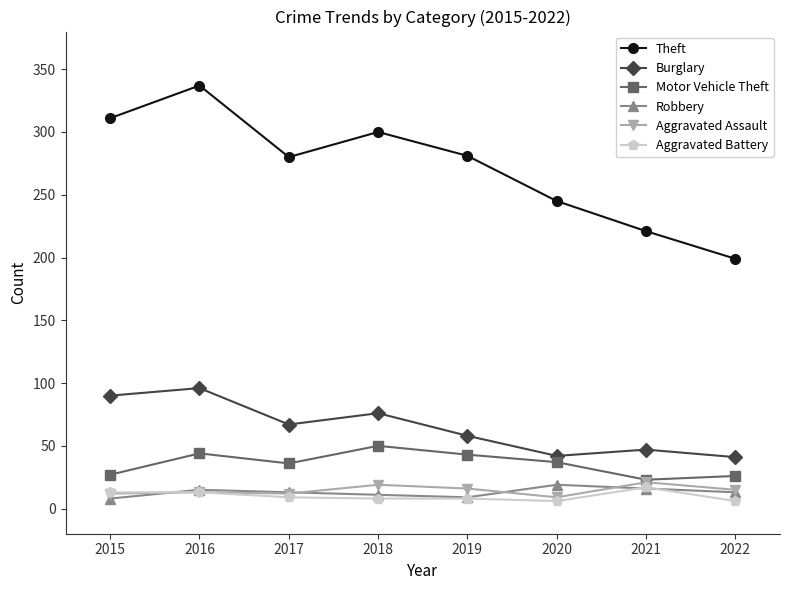

What is the value of the Aggravated Battery point at the 8th from the left?

6